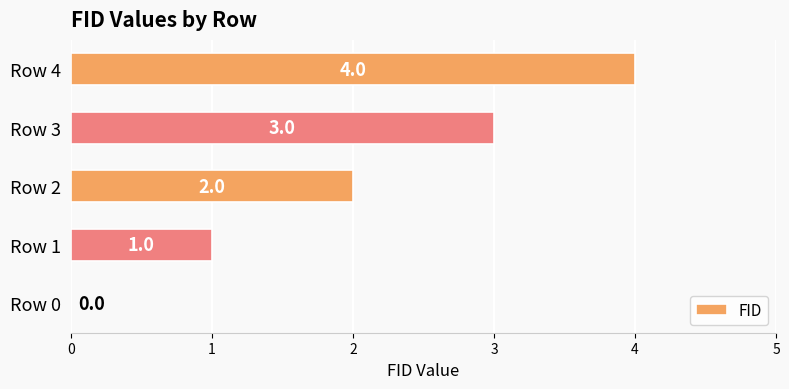

Count the values in the range 1 to 3.

3